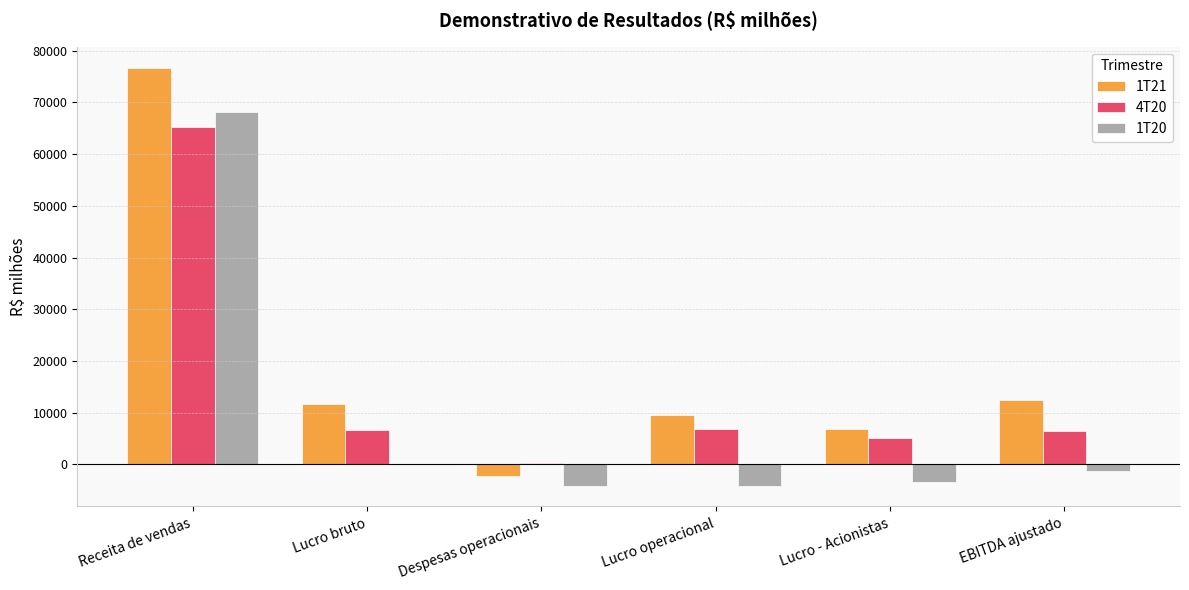

At which label does 1T20 reach its peak?

Receita de vendas